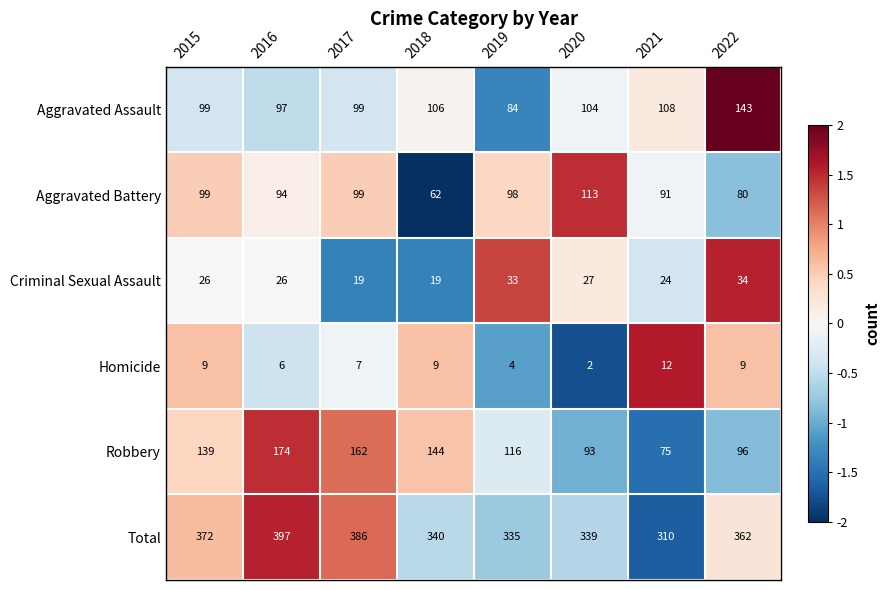

Rank the series at 2022 from highest to lowest value.

Total, Aggravated Assault, Robbery, Aggravated Battery, Criminal Sexual Assault, Homicide